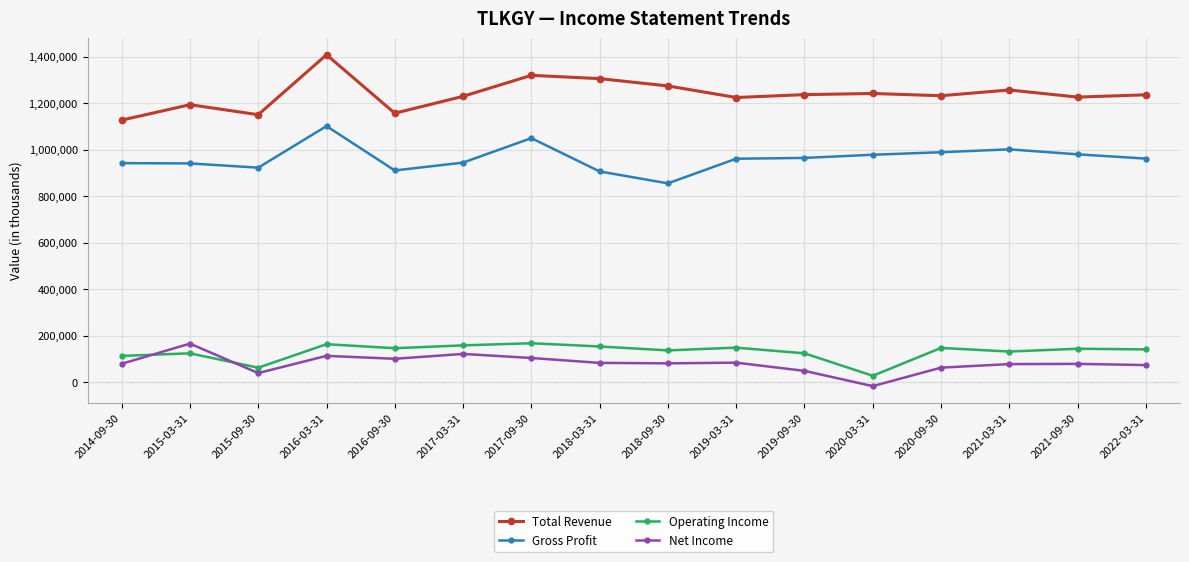

At which category does Gross Profit reach its first local valley?

2015-09-30